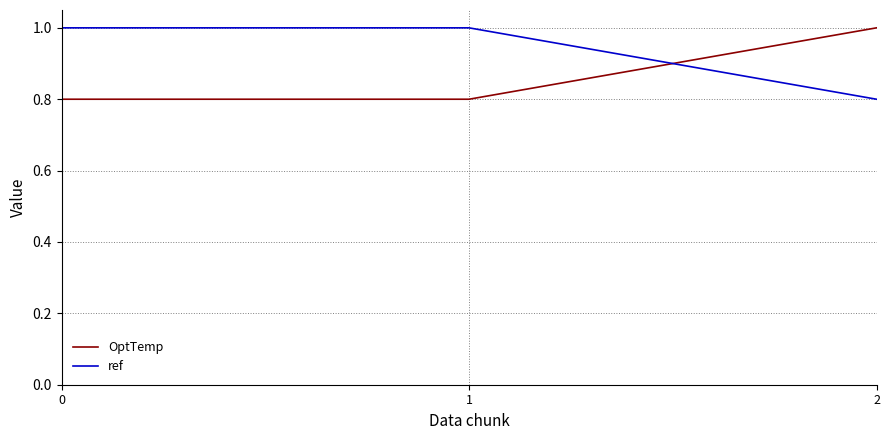

Rank the series by their average value, from lowest to highest.

OptTemp, ref